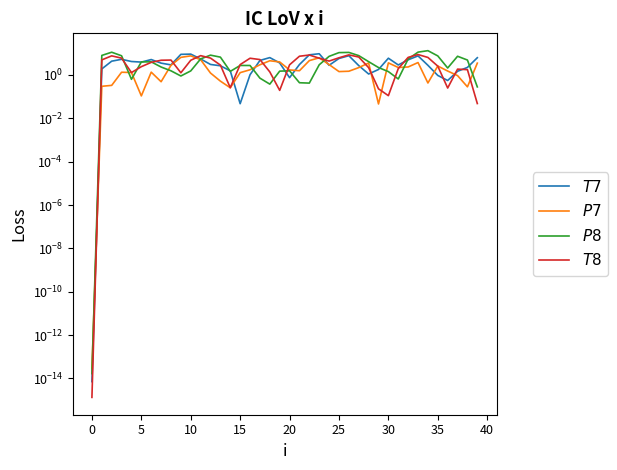

At how many categories does at least one series exceed 11?

3